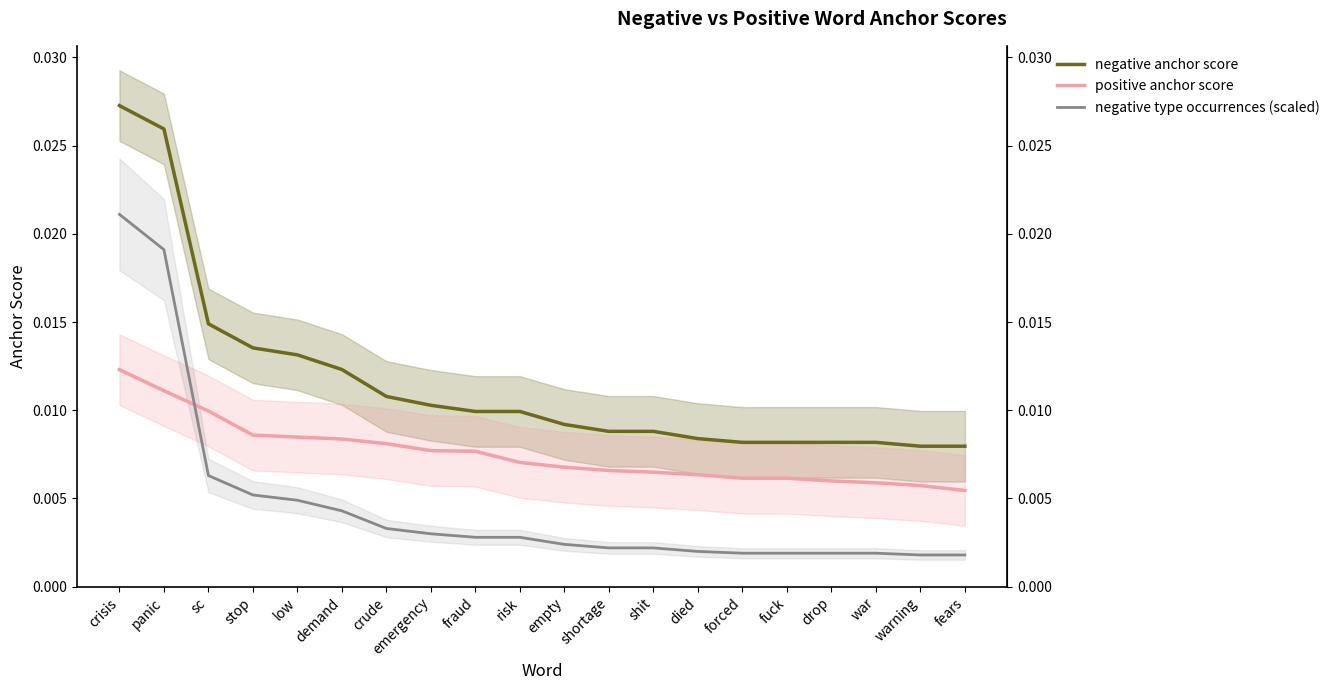

What is the label of the 1st point from the right?

fears